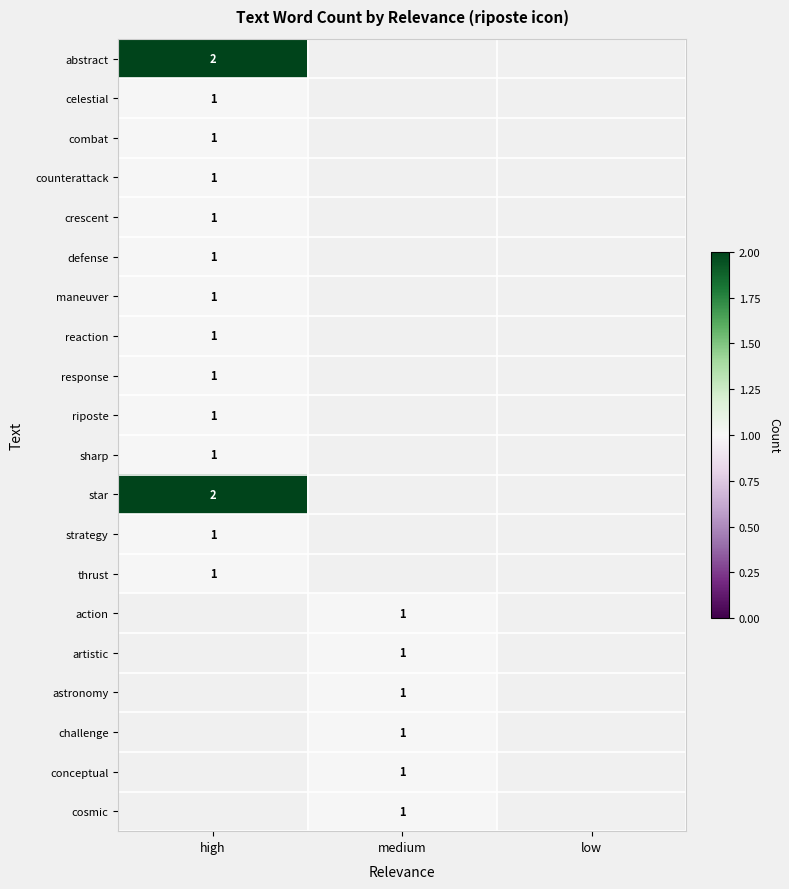

The abstract series shows 2 at high. True or false?

True